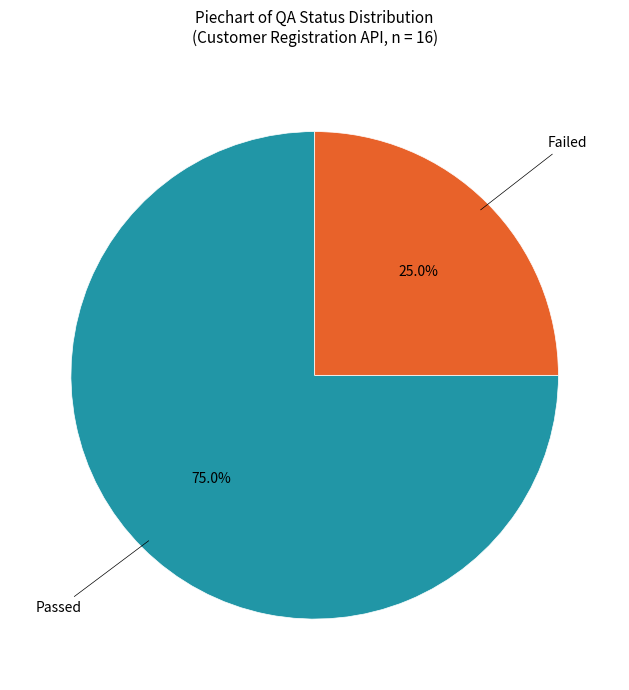

Is there a majority slice in this chart?

Yes